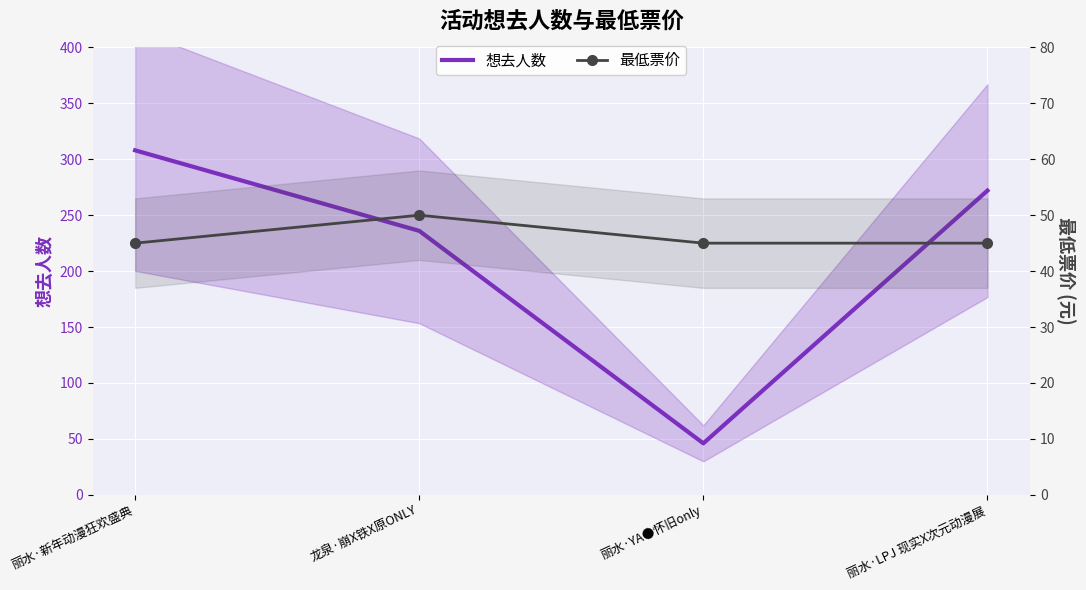

What is the average value of the 最低票价 series?

46